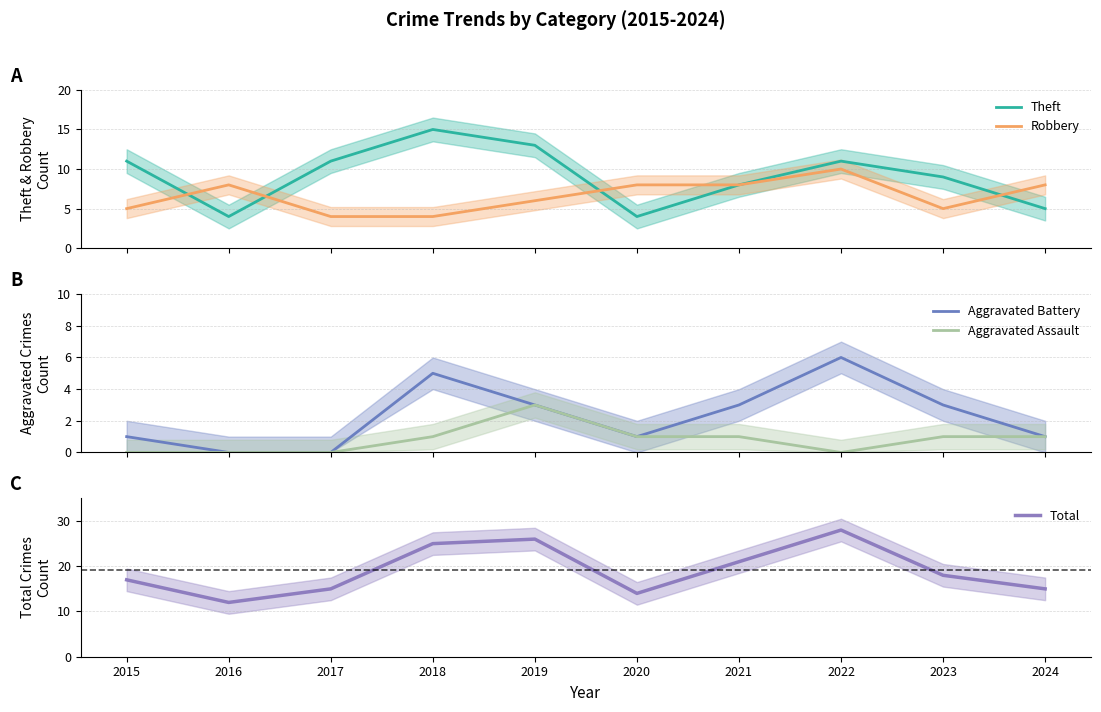

True or false: Total and Robbery intersect in this chart.

False